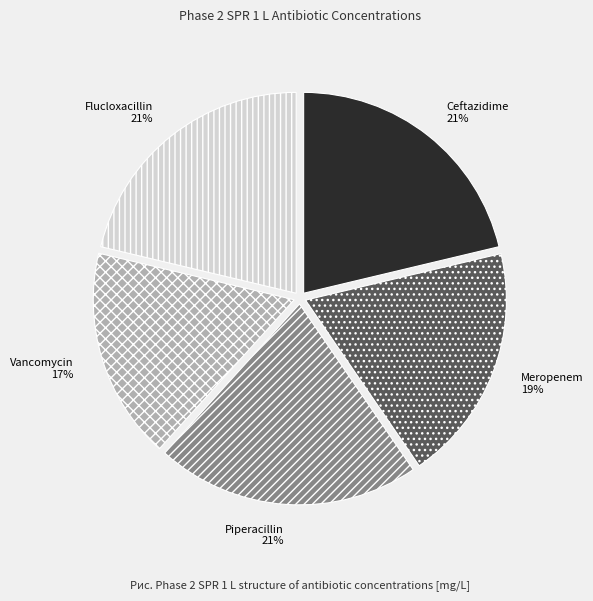

The Piperacillin slice represents 28% of the pie. True or false?

False